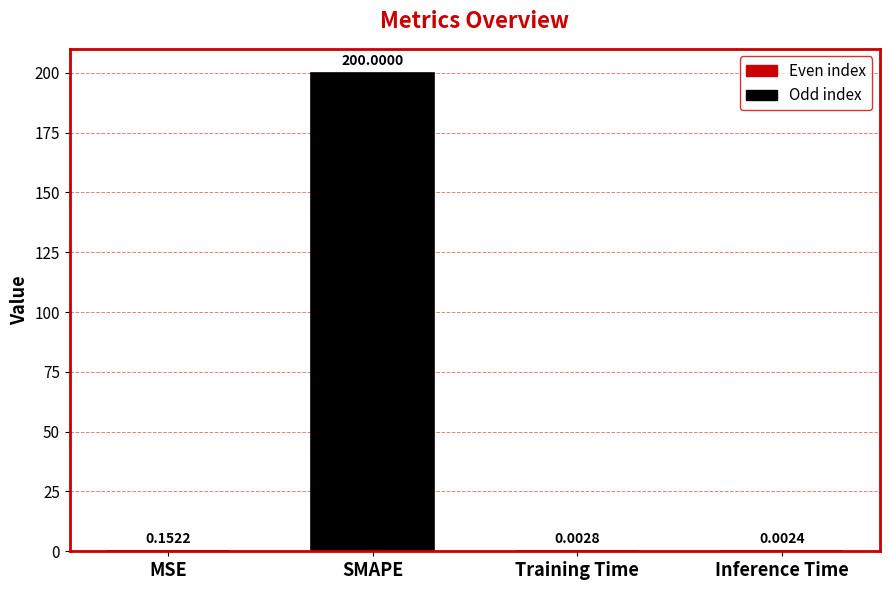

Are the bars horizontal?

No